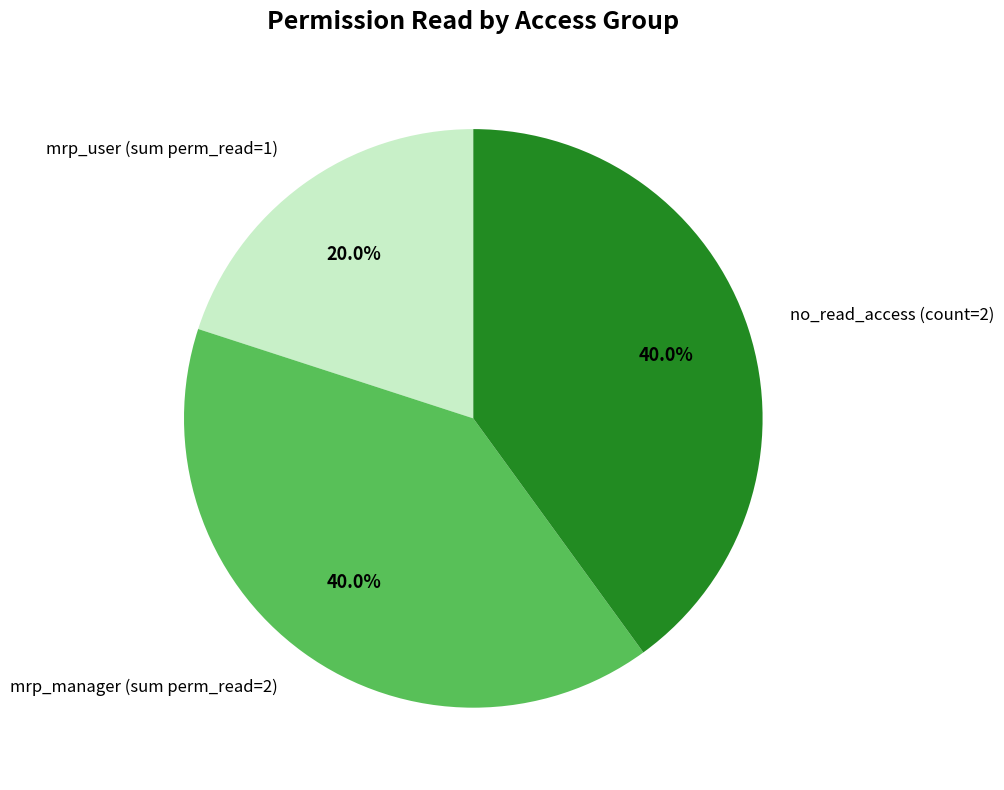

Is there any slice that represents more than half of the pie?

No